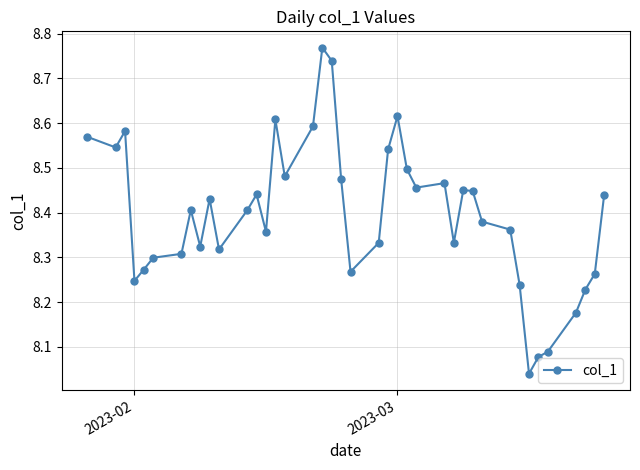

What is the sum of all values?

335.9